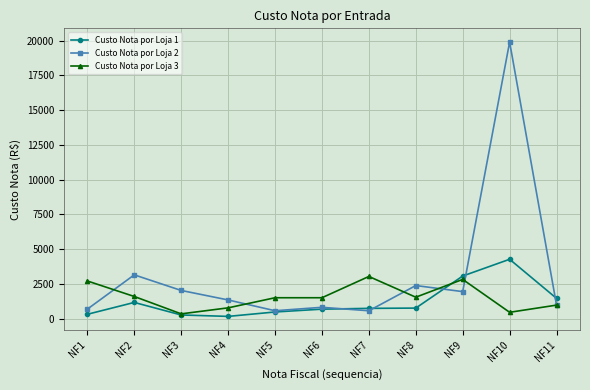

What is the value of the Custo Nota por Loja 3 point at the 9th from the left?

2825.2